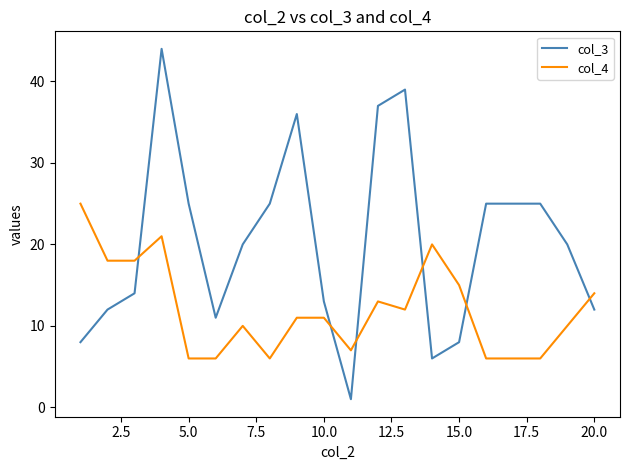

Which series has the widest spread of values?

col_3